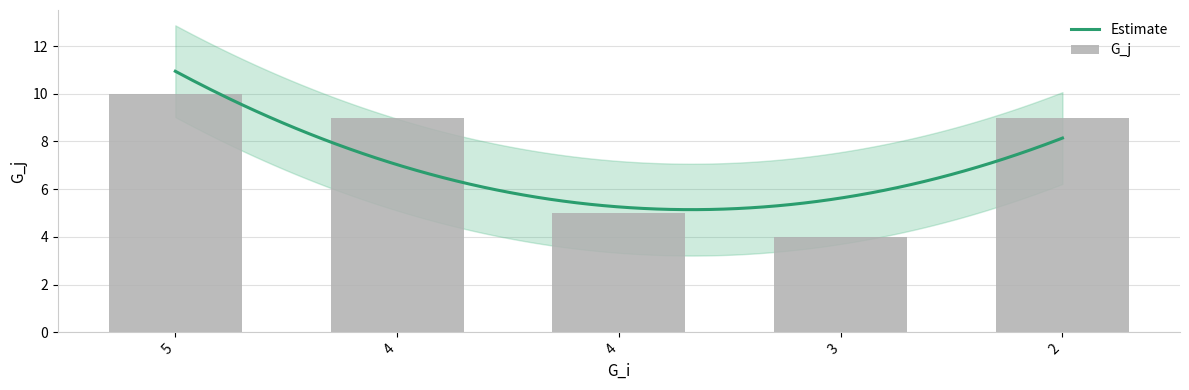

Count the number of values greater than 9.

1